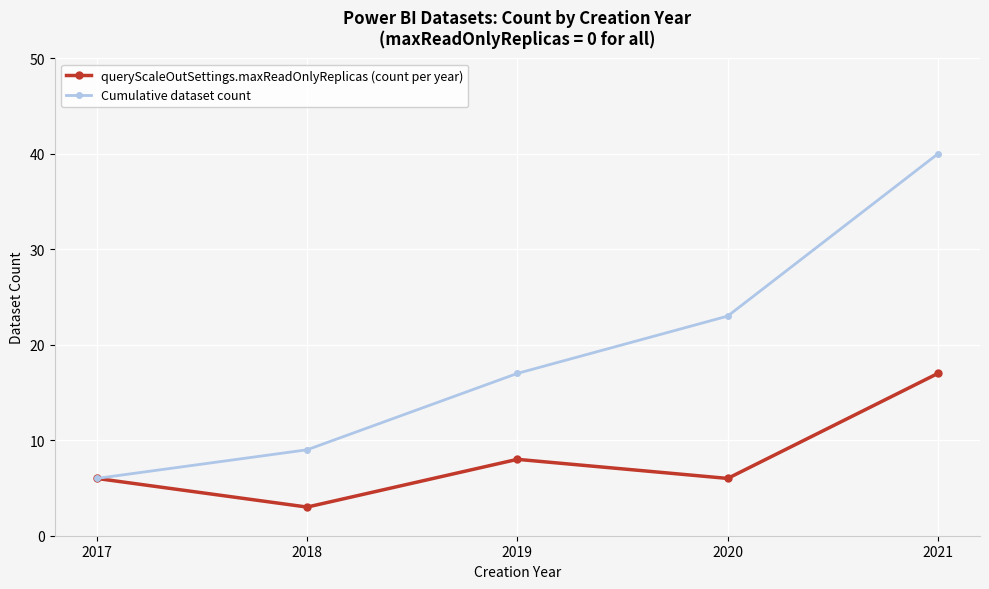

Reading left to right, extract all data points from this chart.

queryScaleOutSettings.maxReadOnlyReplicas (count per year): 2017=6	2018=3	2019=8	2020=6	2021=17
Cumulative dataset count: 2017=6	2018=9	2019=17	2020=23	2021=40